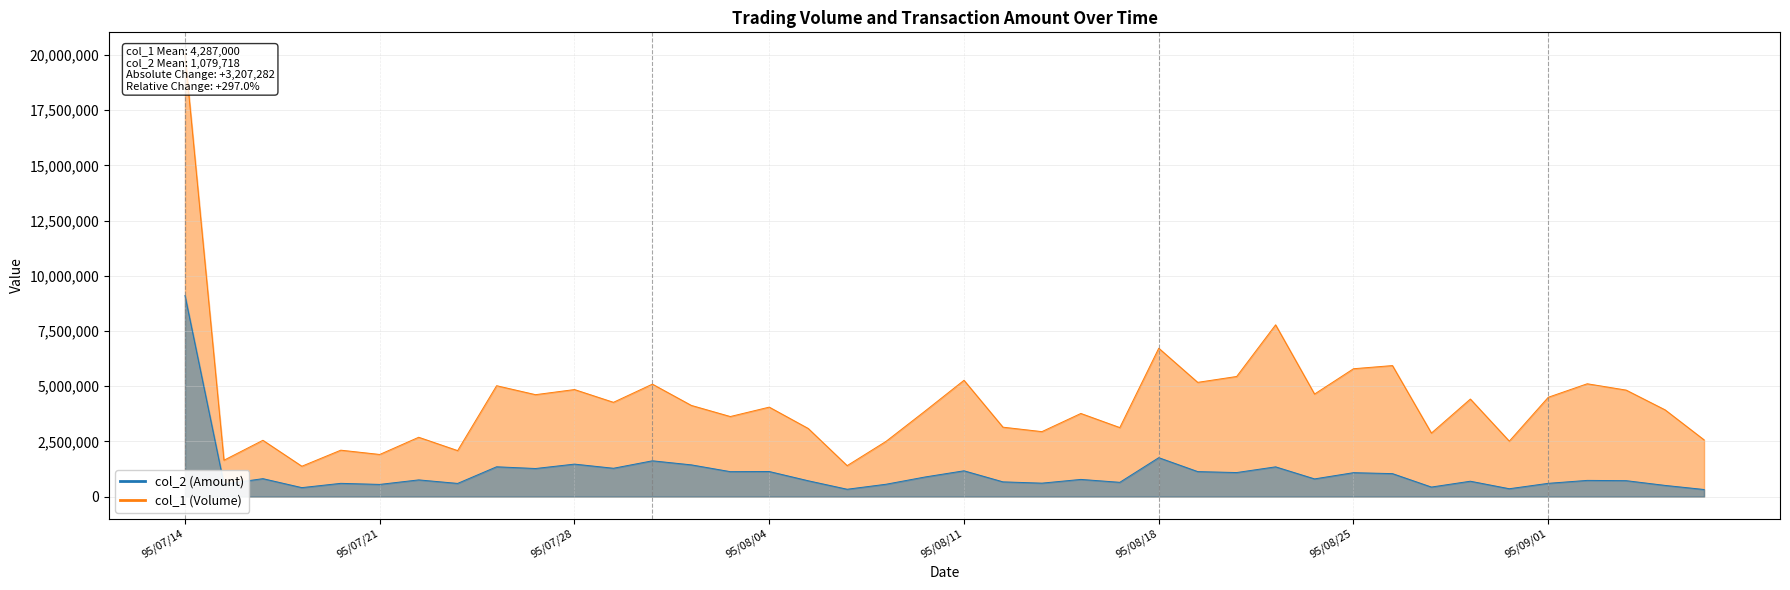

What is the value of the col_2 point at the 17th from the left?

719820